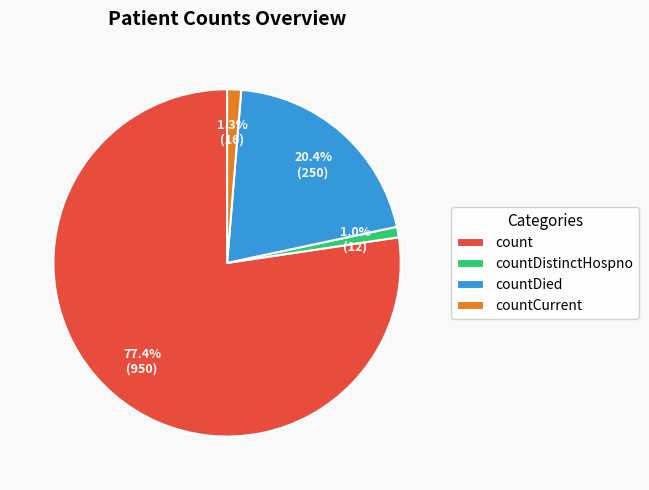

How many slices are in this pie chart?

4